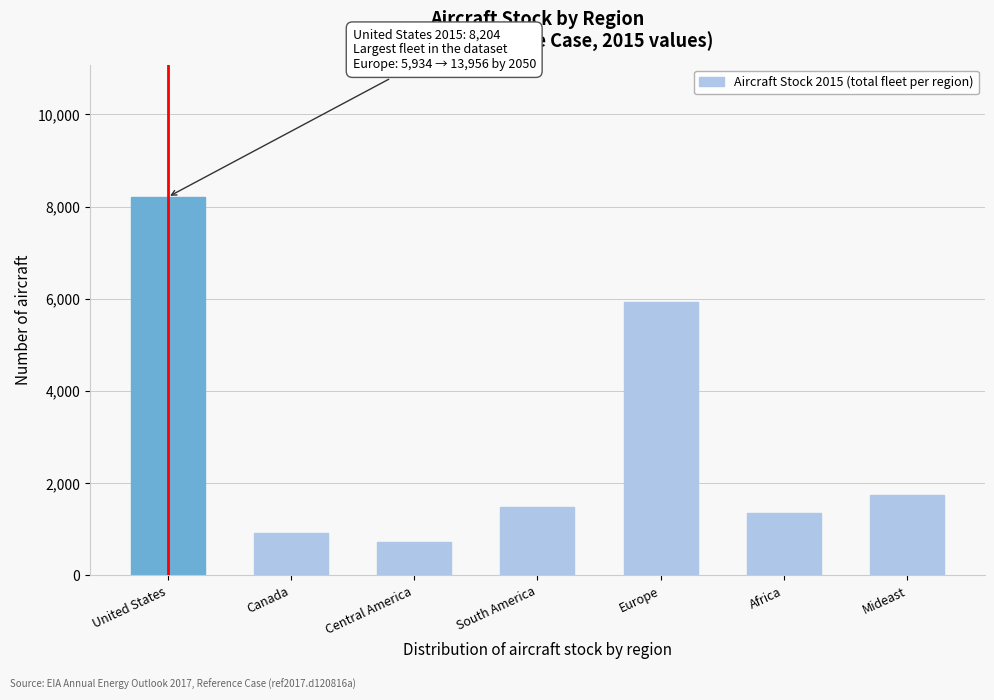

Reading right to left, what are all the values shown in this chart?

1753	1350	5934	1489	724	931	8204